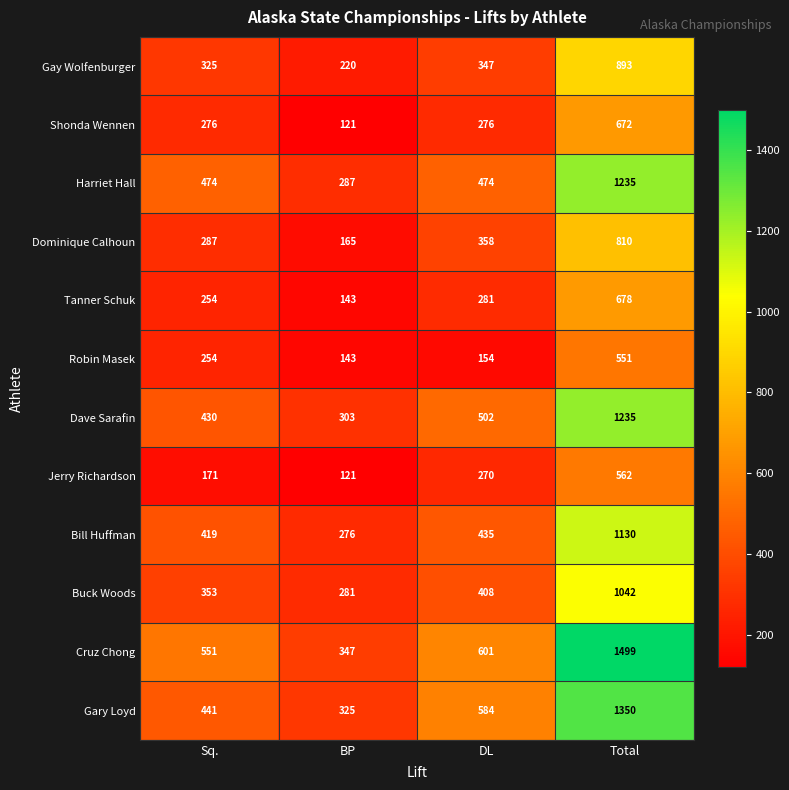

What value does the Cruz Chong series have at BP, to the nearest 50?

350